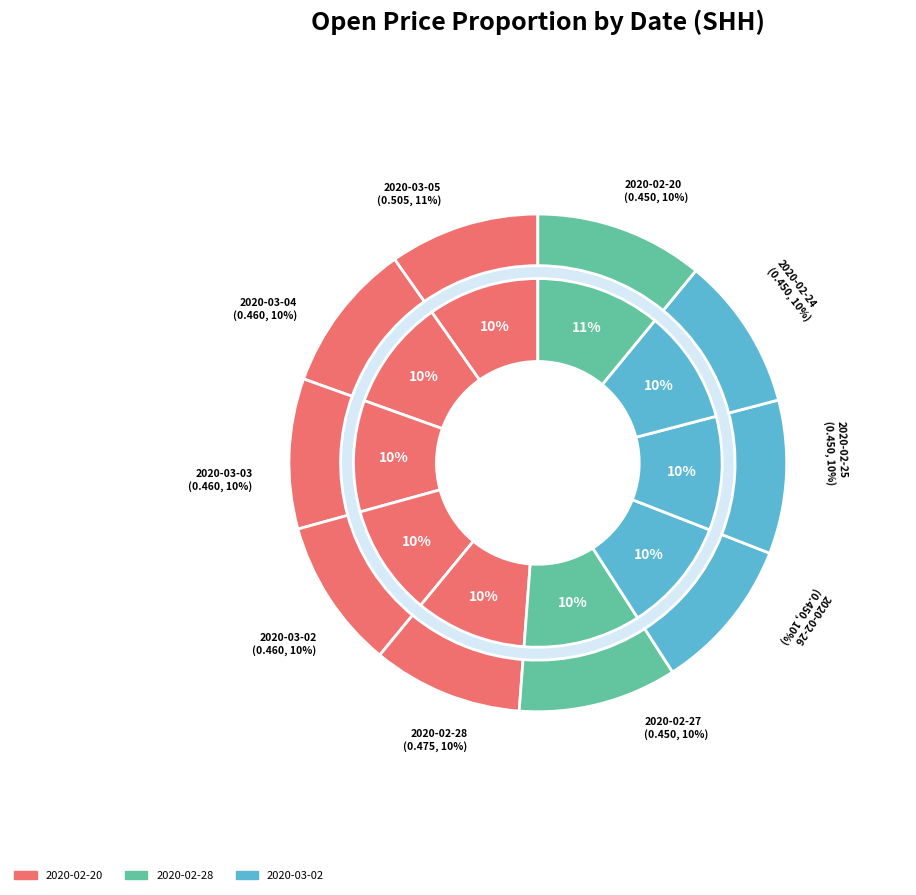

The 2020-03-02 slice represents 10% of the pie. True or false?

True